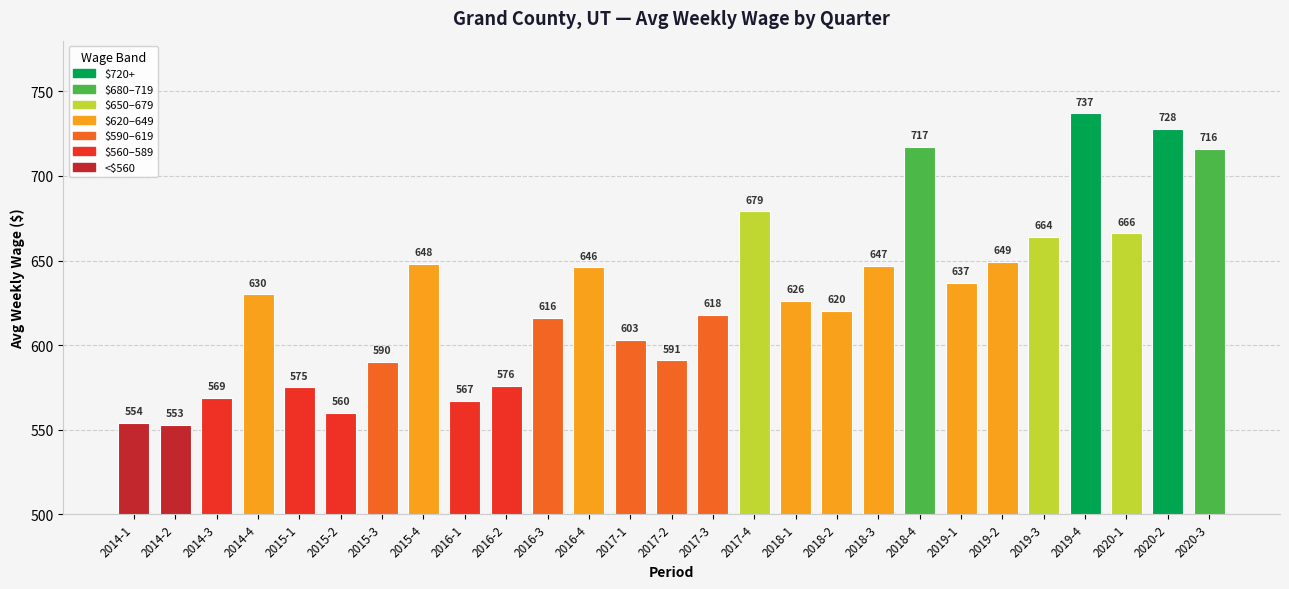

Is it true that the value at 2019-1 is 637?

True